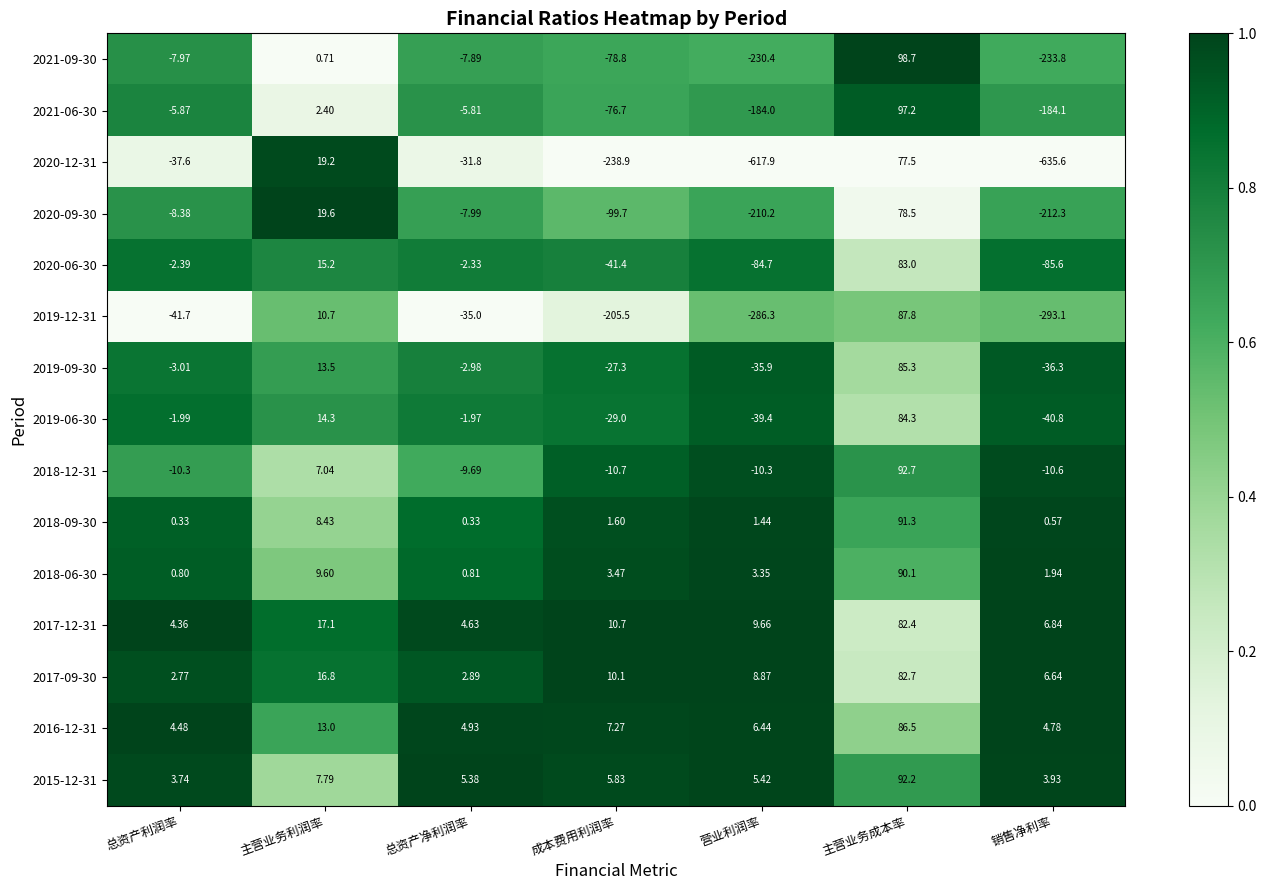

What is the spread (max minus min) of values at 销售净利率?

642.4